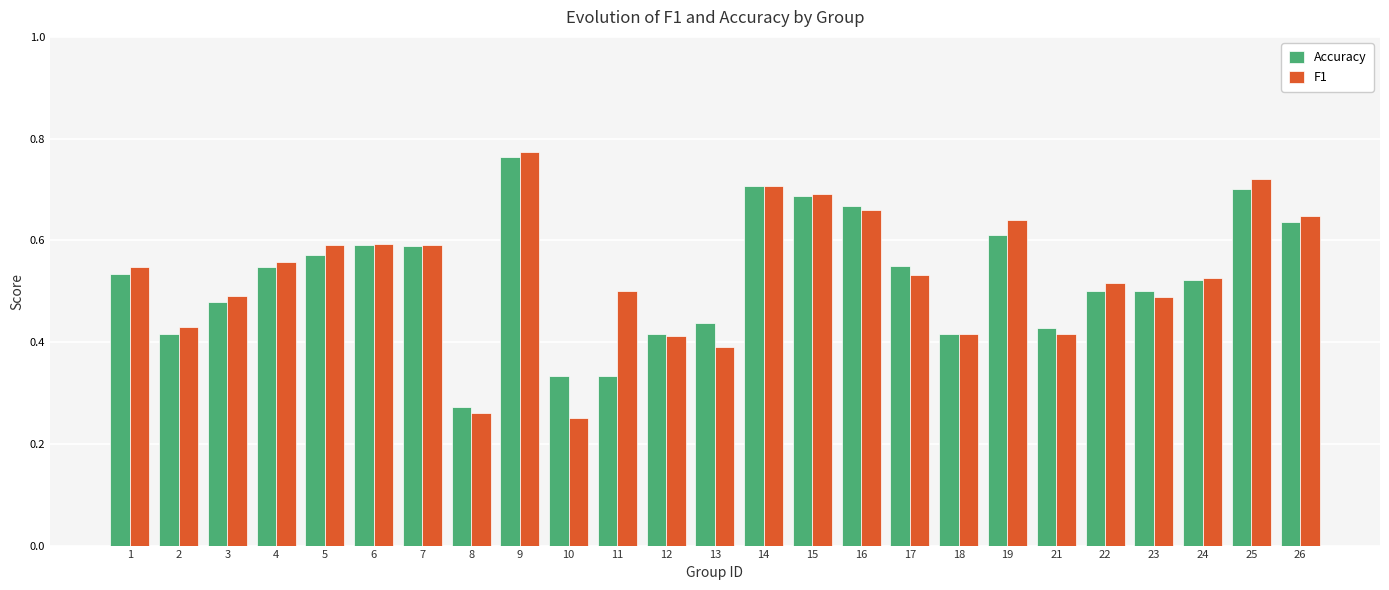

Which label corresponds to the largest value in the chart?

9